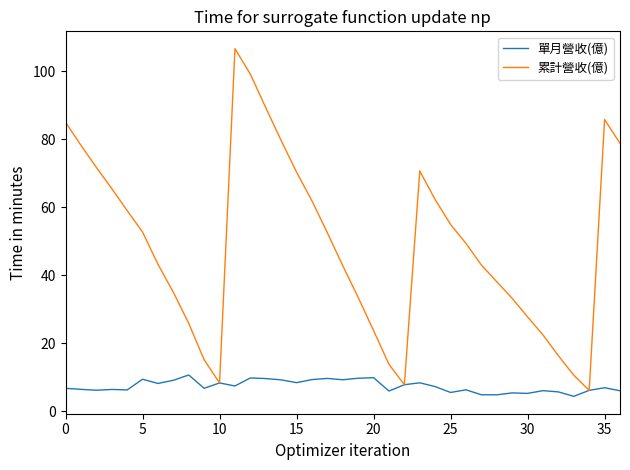

List the series in order of their overall mean, highest first.

累計營收(億), 單月營收(億)